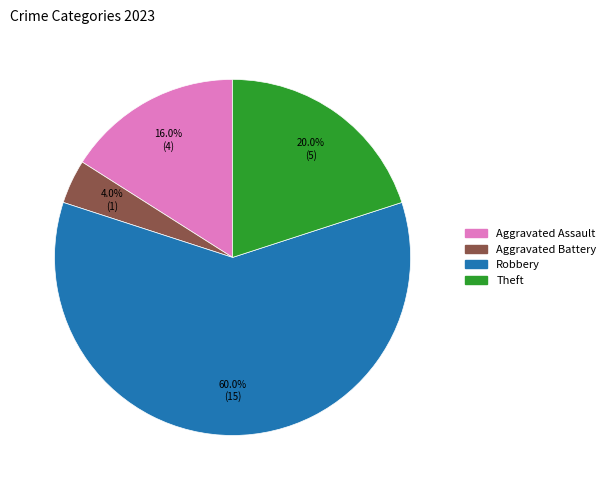

Is there a majority slice in this chart?

Yes